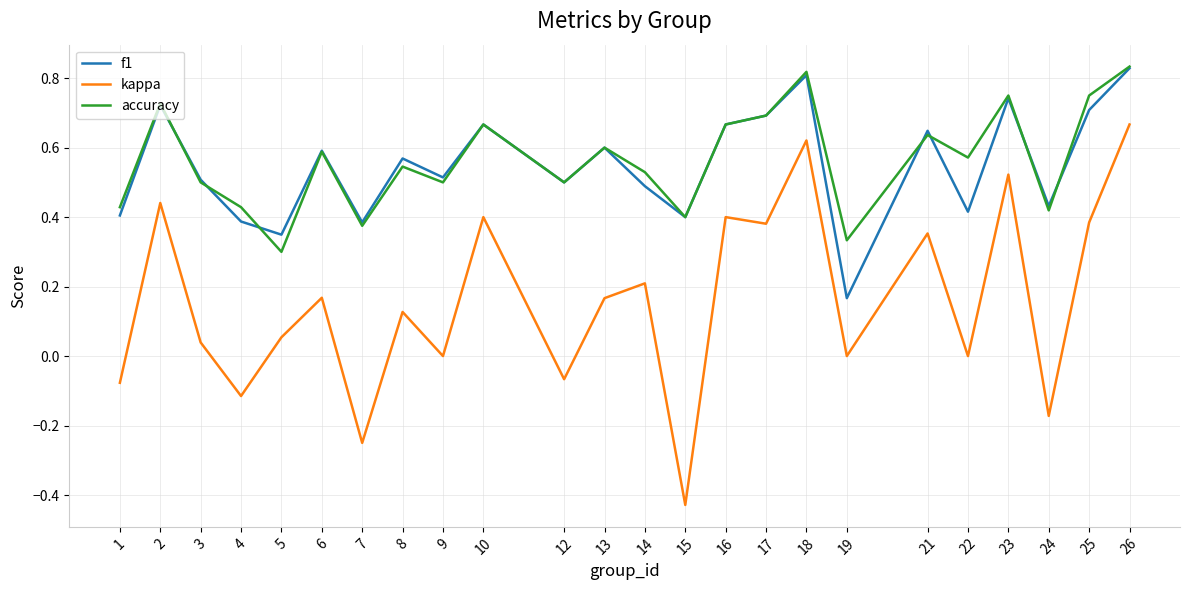

How many interior local valleys does the f1 series have?

8